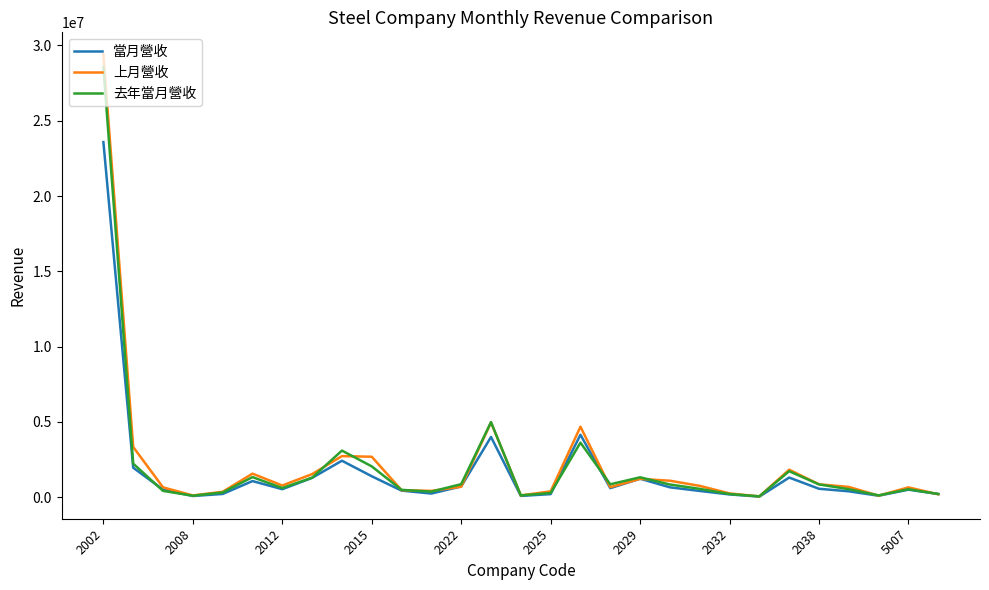

Which series has the largest range (max minus min)?

上月營收